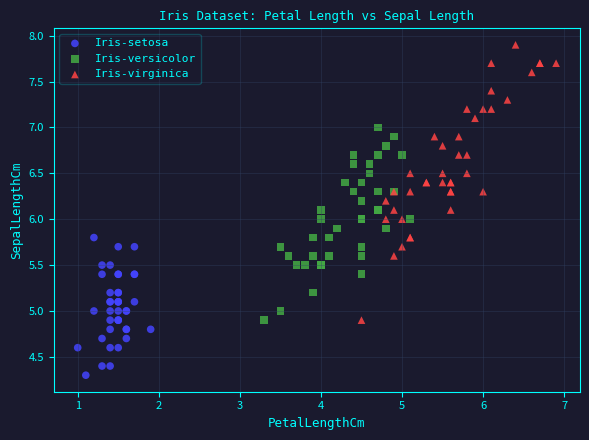

What are all the series names shown in the legend?

Iris-setosa, Iris-versicolor, Iris-virginica